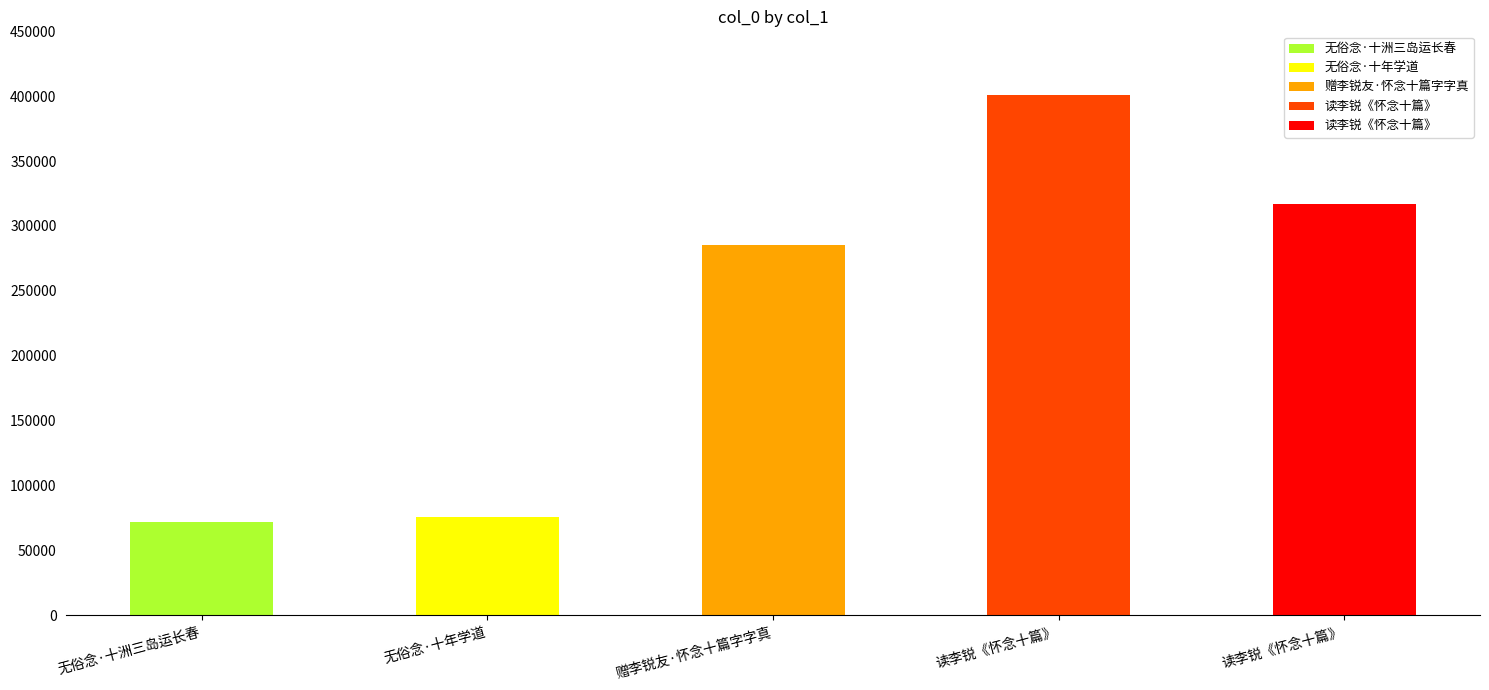

List the labels in order of value, largest first.

读李锐《怀念十篇》, 读李锐《怀念十篇》, 赠李锐友·怀念十篇字字真, 无俗念·十年学道, 无俗念·十洲三岛运长春